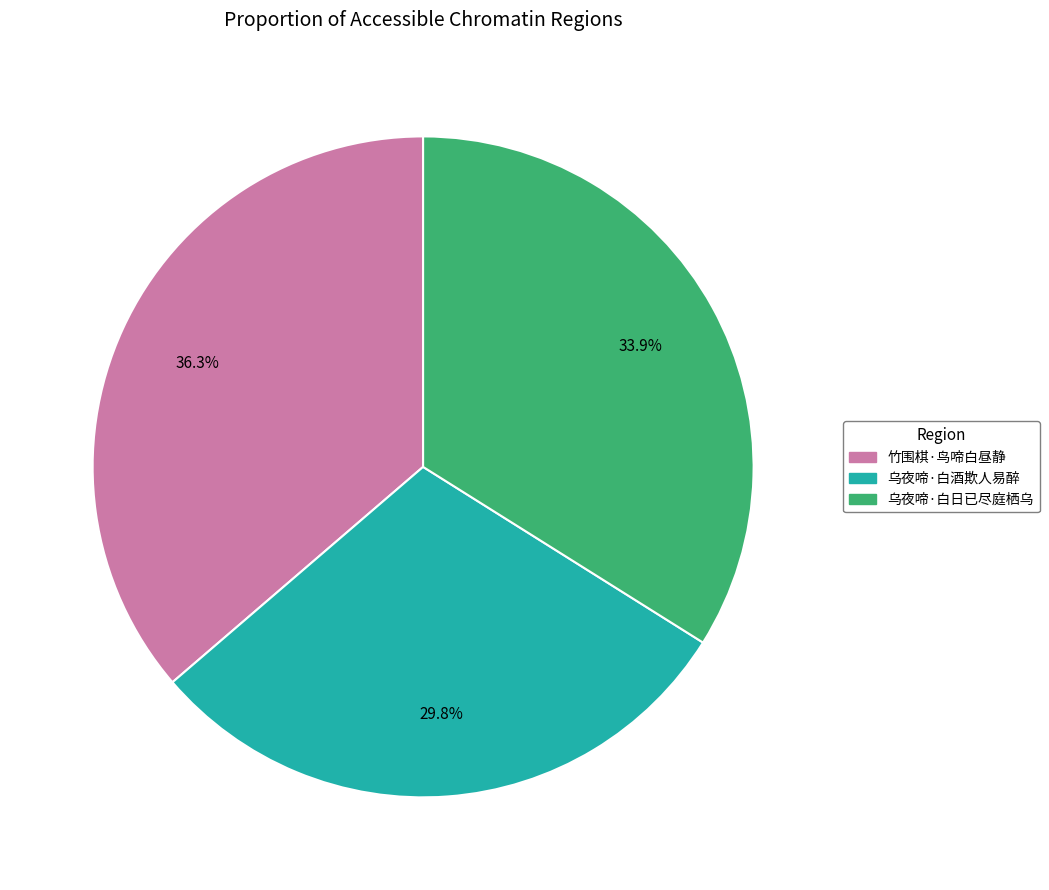

To the nearest percent, what portion does 乌夜啼·白日已尽庭栖乌 represent?

34%